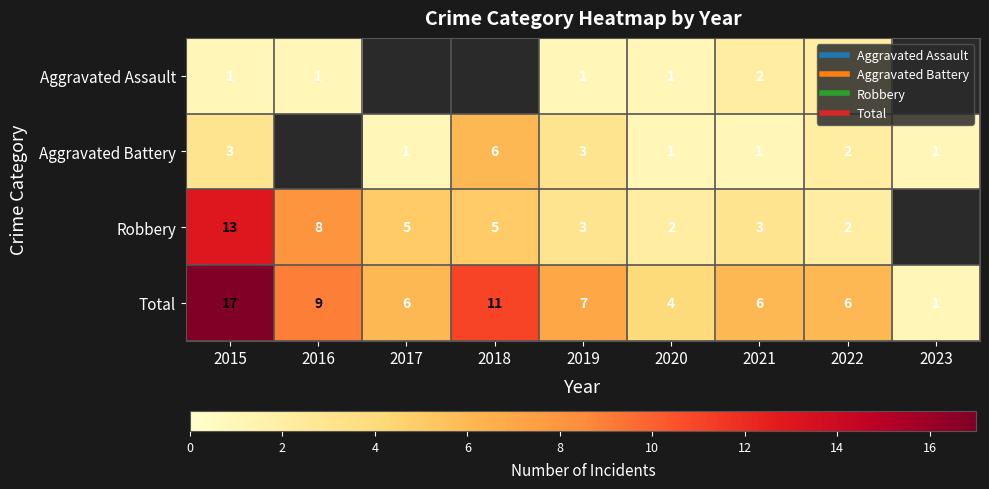

How many data points in Total are above 6?

4